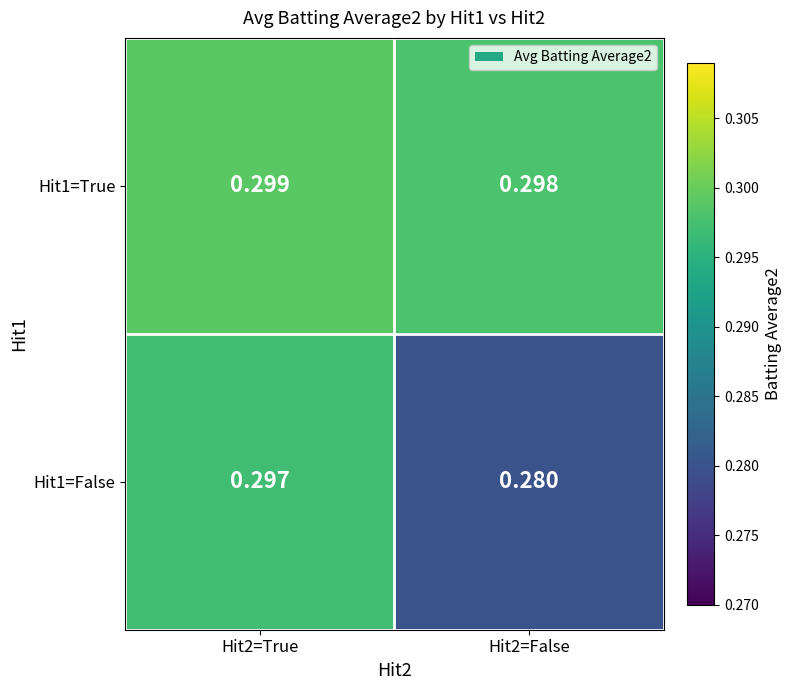

Reading right to left, list all the values displayed in this chart.

Hit1=True: Hit2=False=0.3	Hit2=True=0.3
Hit1=False: Hit2=False=0.3	Hit2=True=0.3